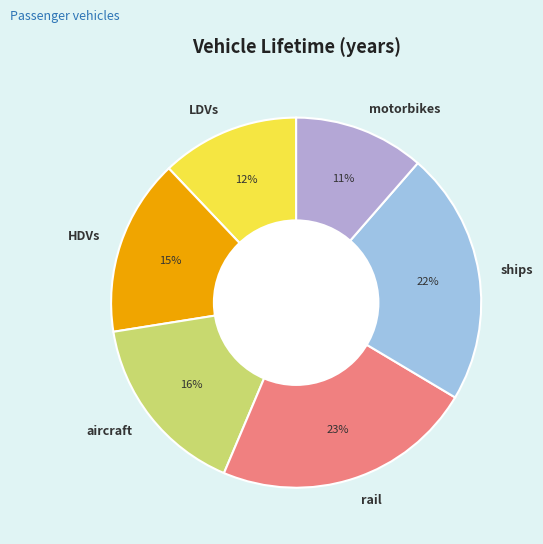

True or false: ships accounts for 13% of the total.

False